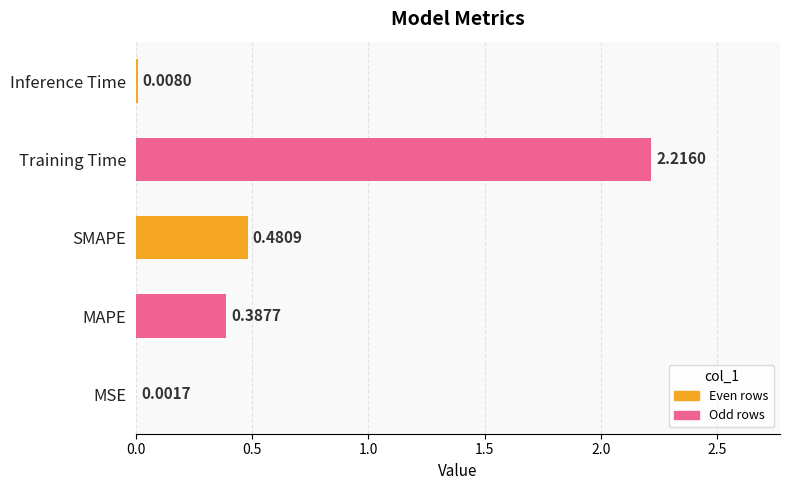

At which label is the value closest to 1?

SMAPE